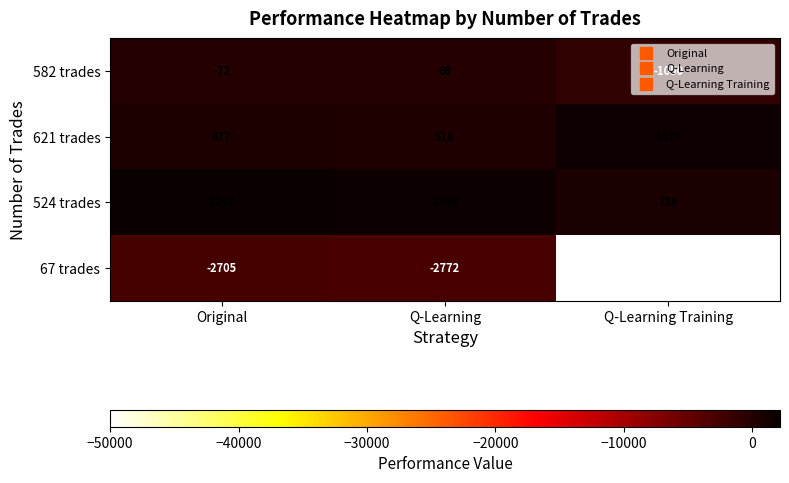

What is the lowest value of the 524 trades series?

736